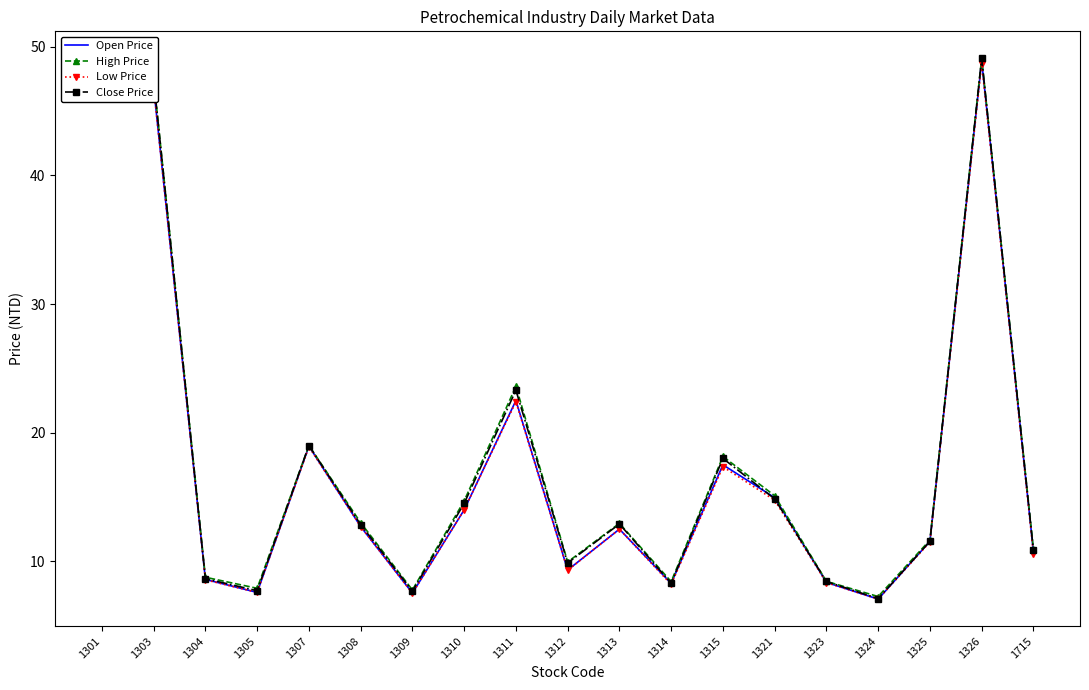

Where is Low Price nearest to the value 27?

1311